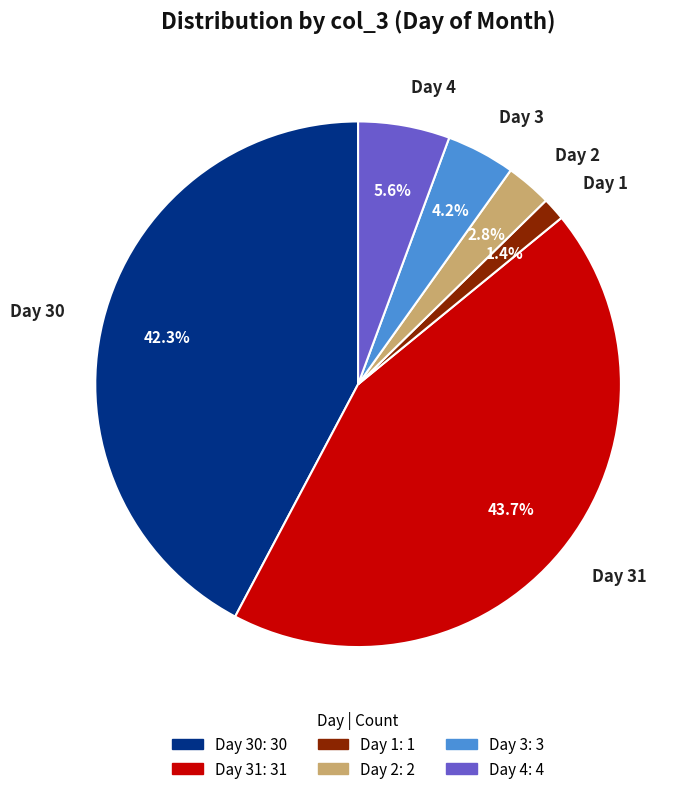

How much of the chart is everything except Day 3?

95.8%